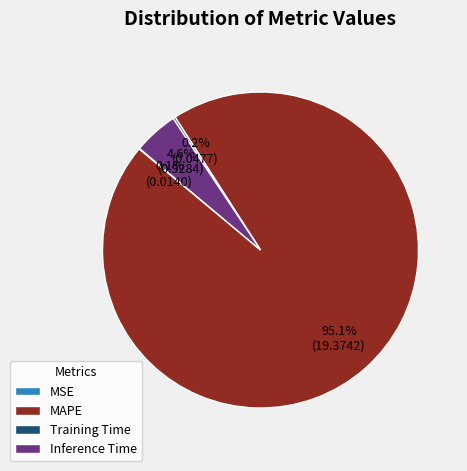

Which category has the biggest portion of the pie?

MAPE